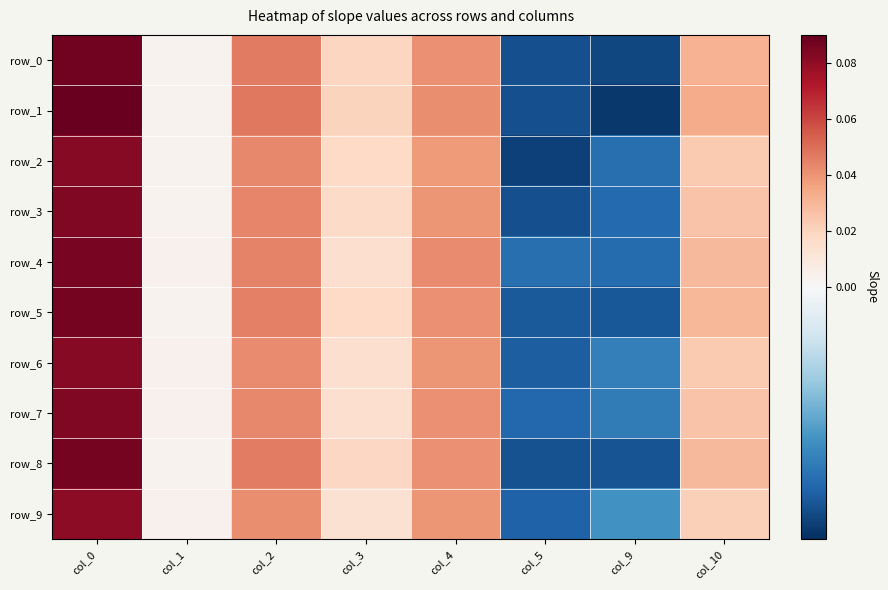

List the labels in order of row_8 value, smallest first.

col_5, col_9, col_1, col_3, col_10, col_4, col_2, col_0